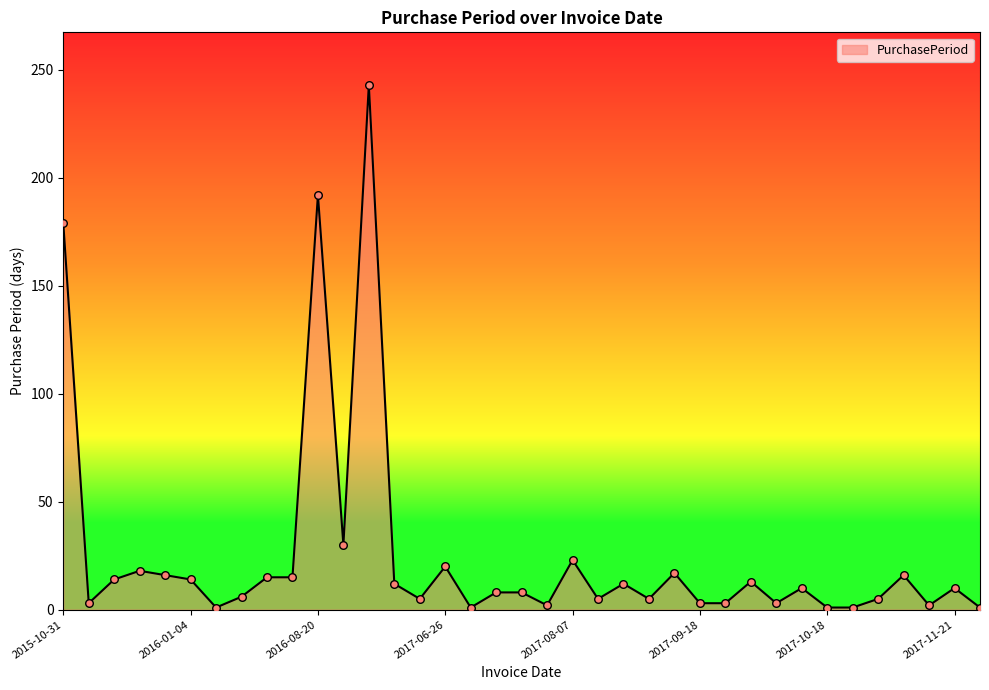

What is the difference between the maximum and minimum values?

242